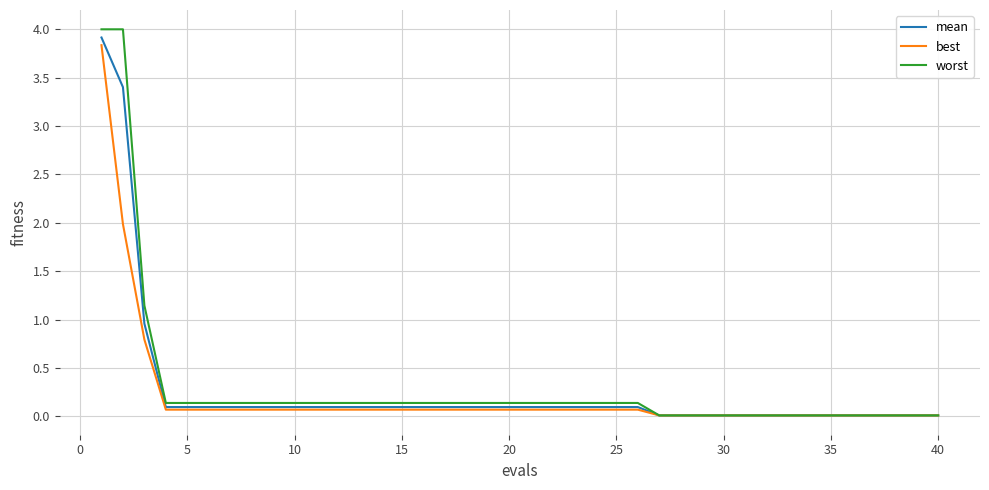

What is the maximum value shown in the chart?

4.0